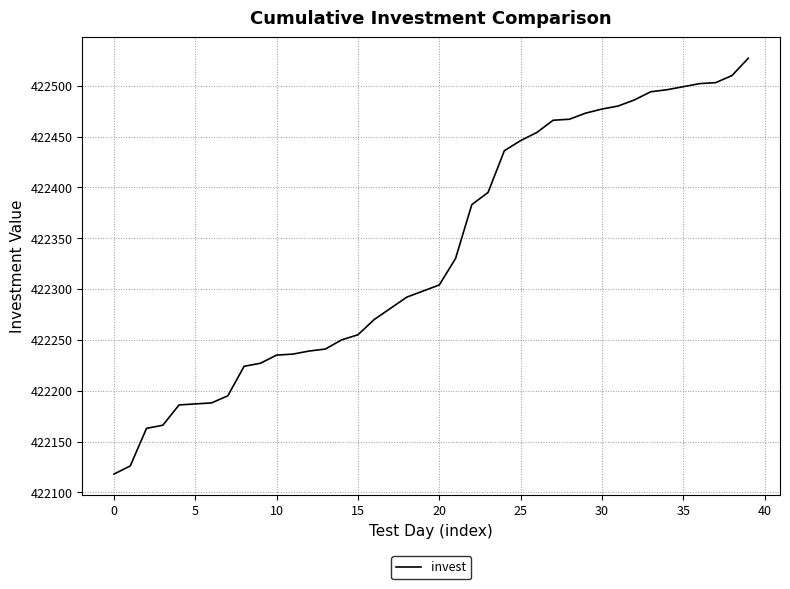

What is the greatest value displayed?

422527